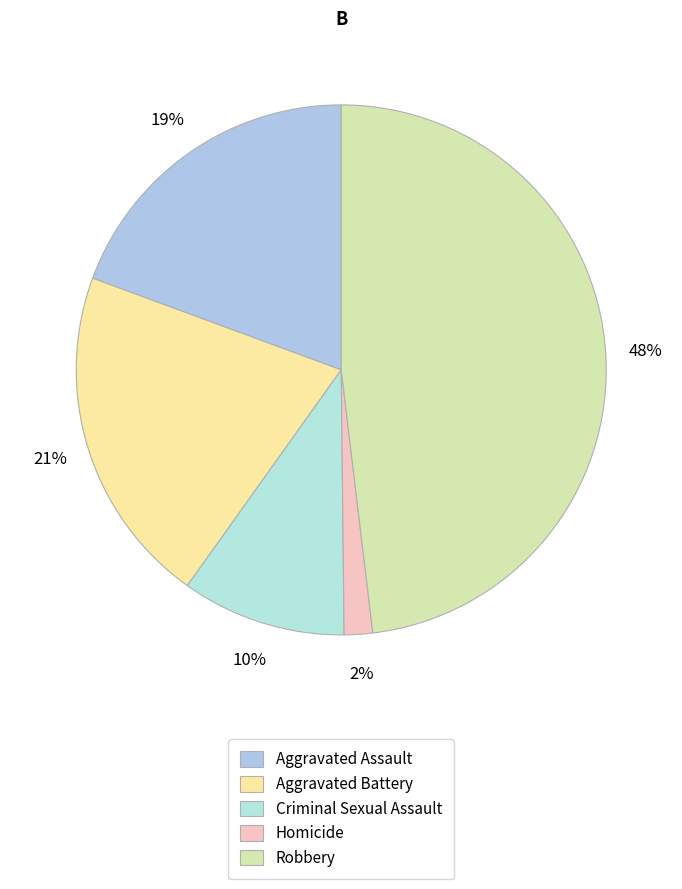

Combined, do Robbery and Aggravated Assault account for over 50%?

Yes